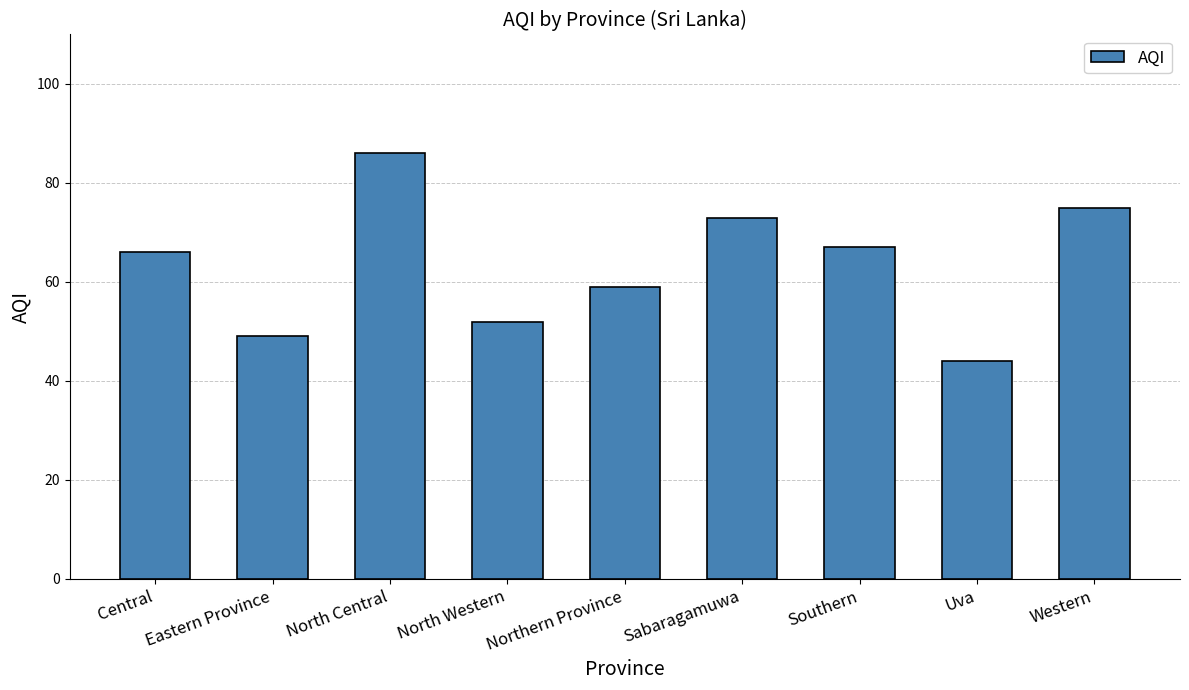

True or false: the data shows 75 at Western.

True